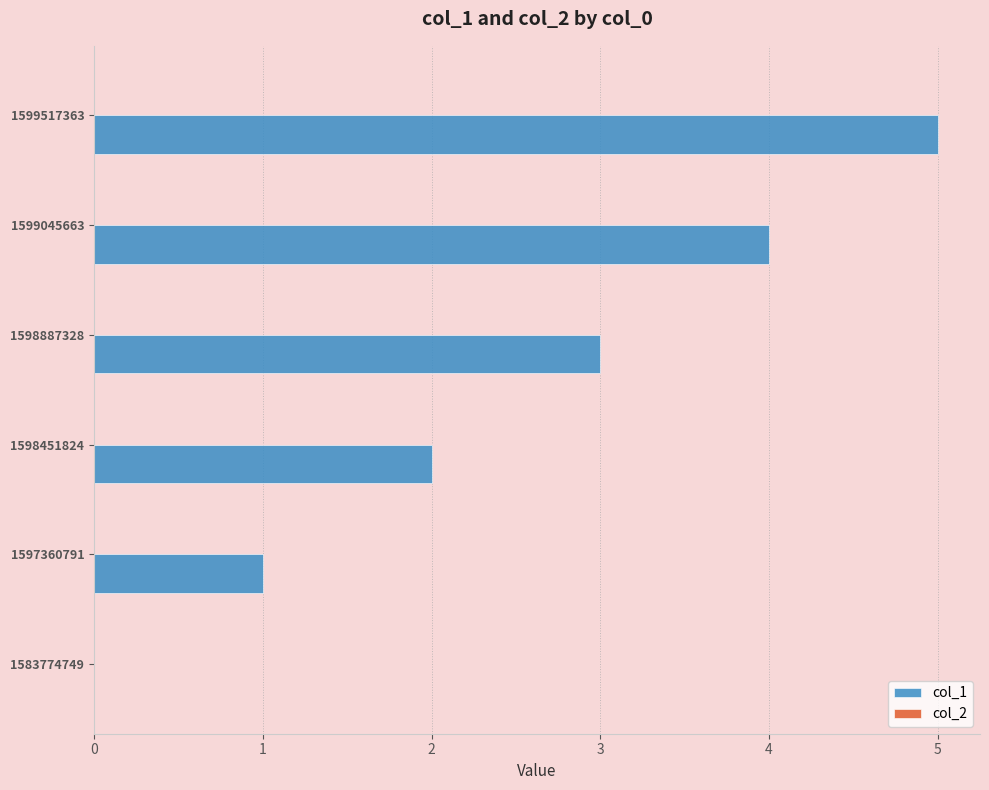

Which has a higher value, 1597360791 or 1599045663?

1599045663